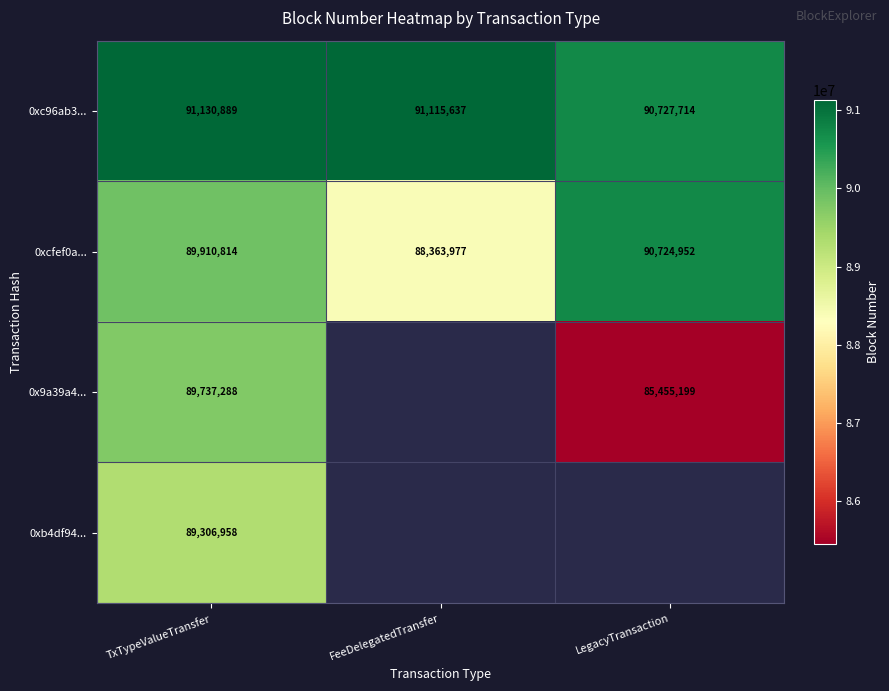

Is it true that 0xc96ab3... equals 58713459 at FeeDelegatedTransfer?

False